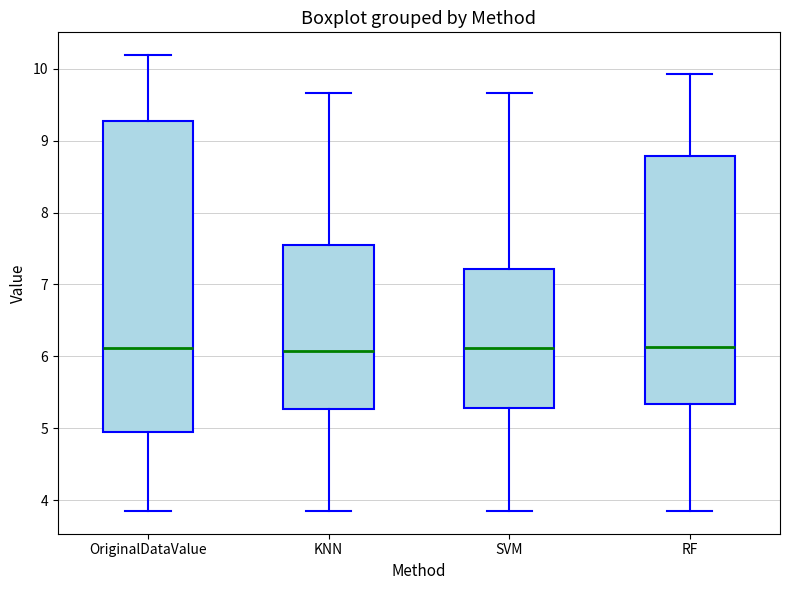

Where is the upper edge of the box for OriginalDataValue on the y-axis? The values are not printed on the chart, so give them approximately, as read against the axis.

9.3